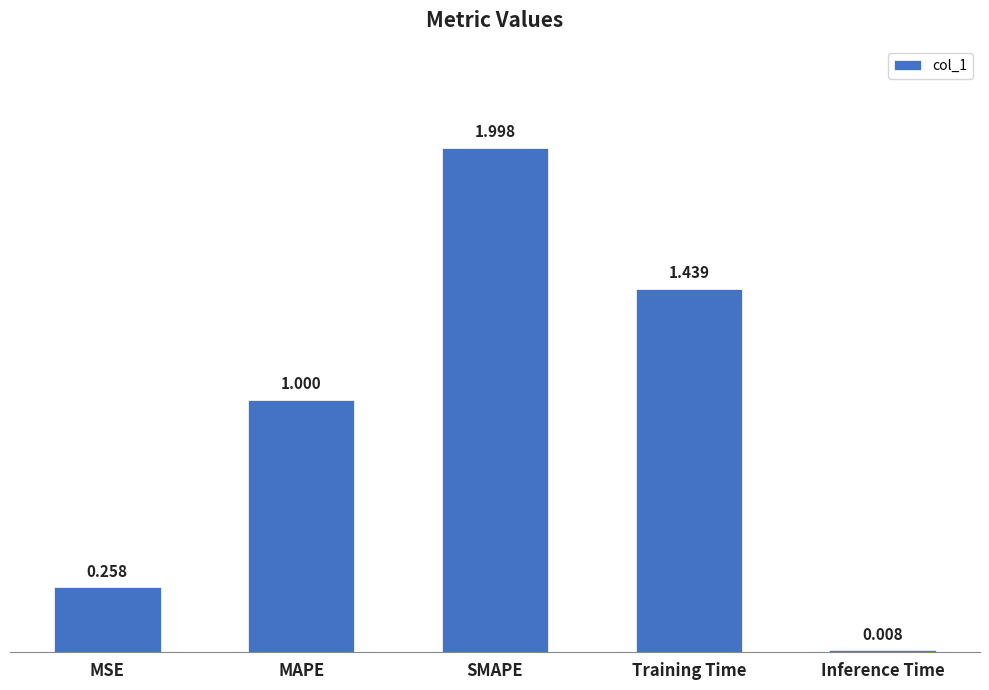

What is the label of the 5th bar from the right?

MSE